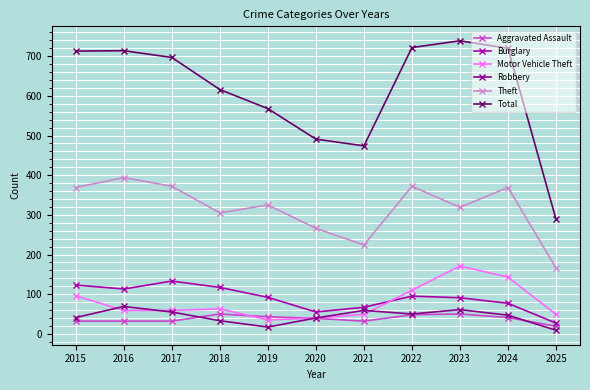

Read the Motor Vehicle Theft value at 2025, to the nearest 5.

50